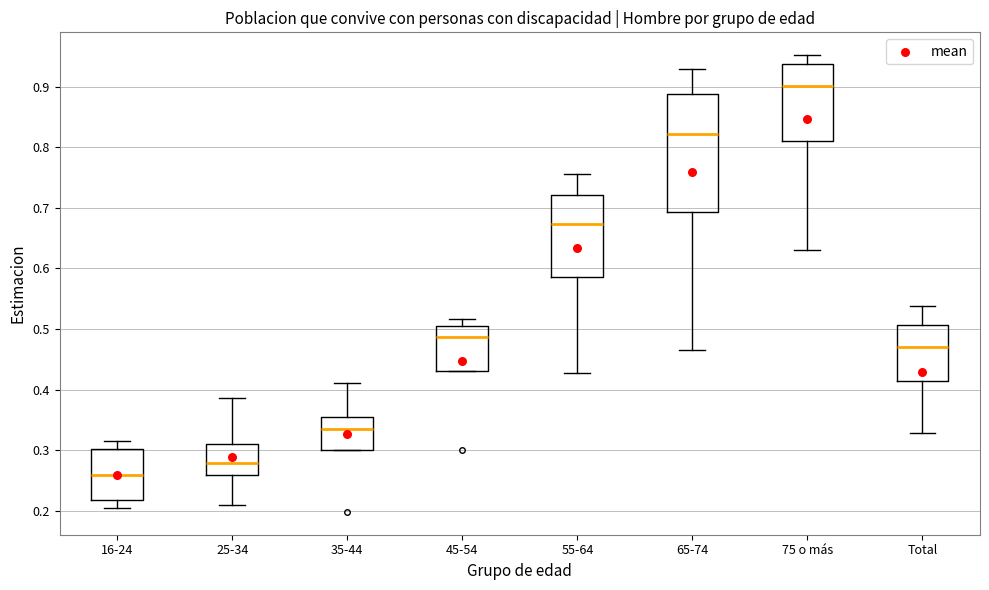

Which box's median line is the lowest?

16-24